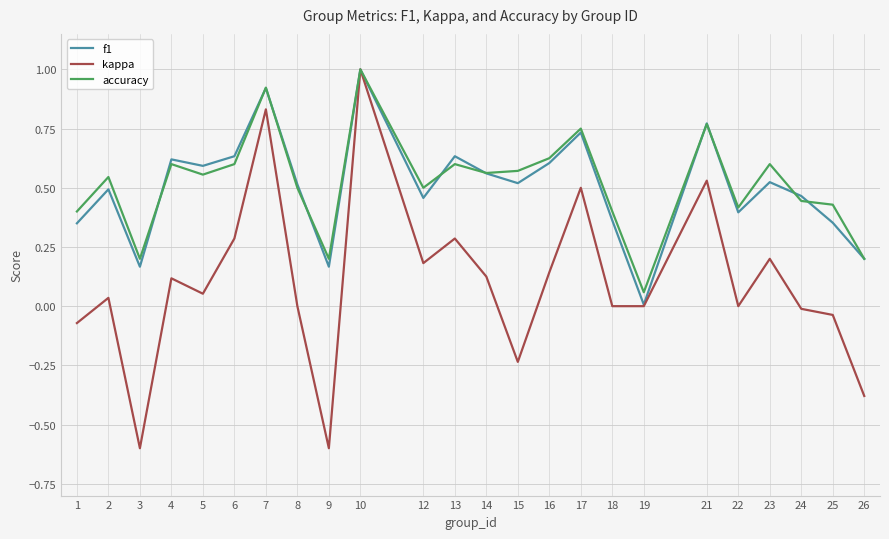

Count the number of data series in this chart.

3